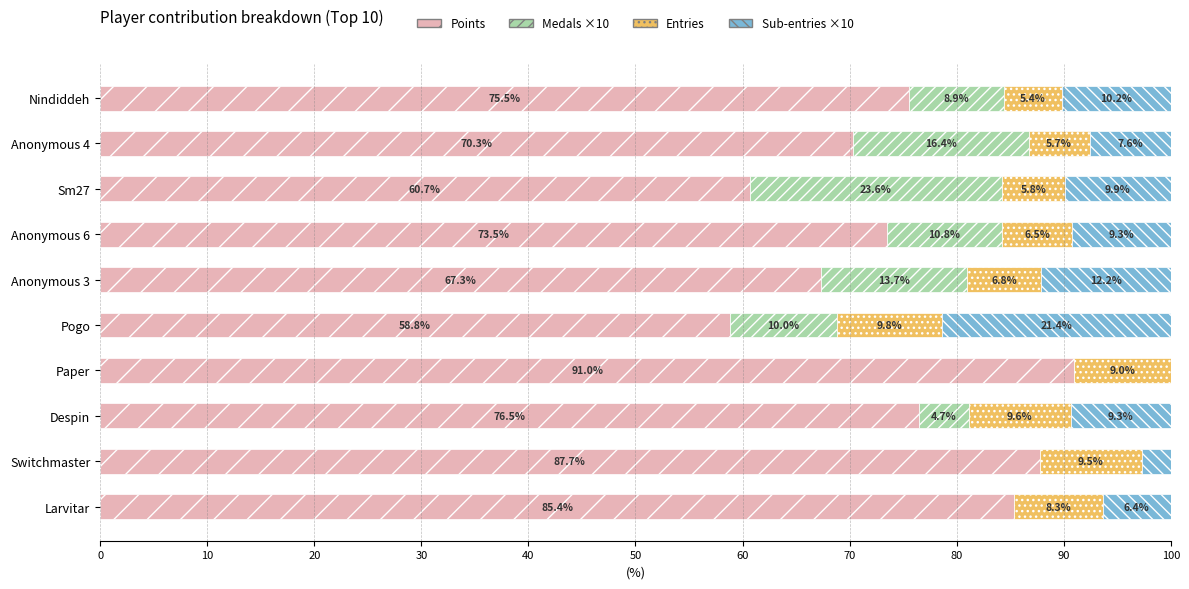

What is the total value across all series at Paper?

100.0